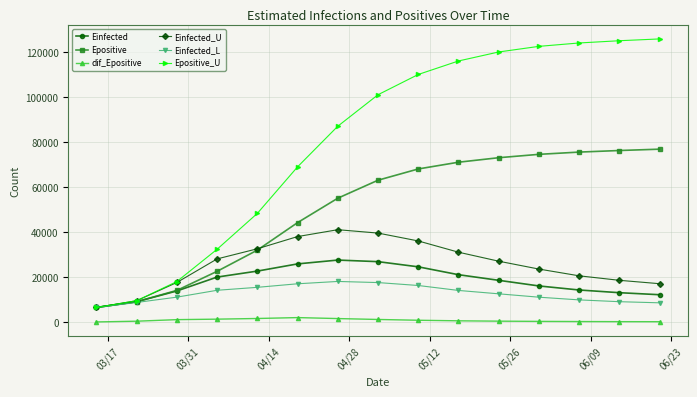

What is the value of the Einfected point at the 9th from the left?

24500.0